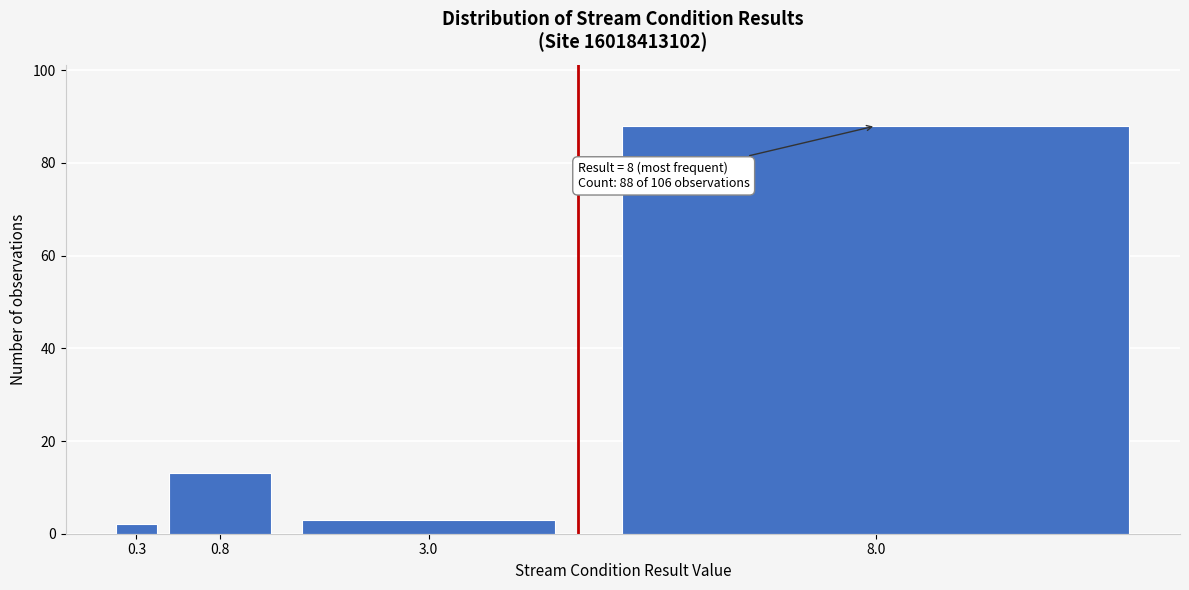

Reading left to right, what are all the values shown in this chart?

2	13	3	88